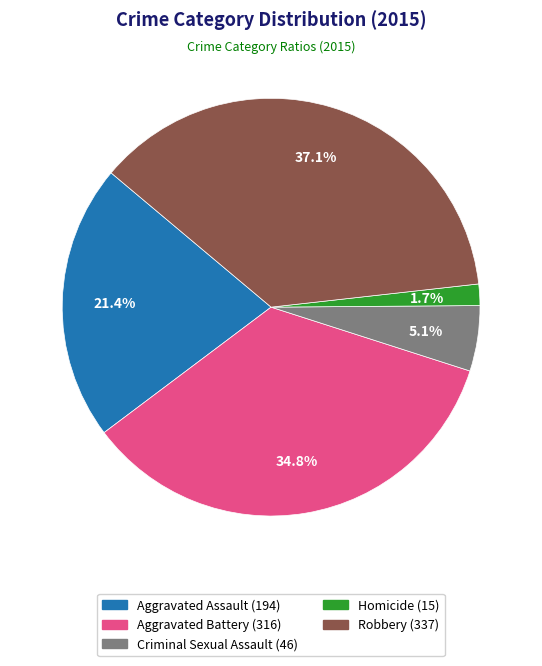

True or false: Criminal Sexual Assault accounts for 5% of the total.

True